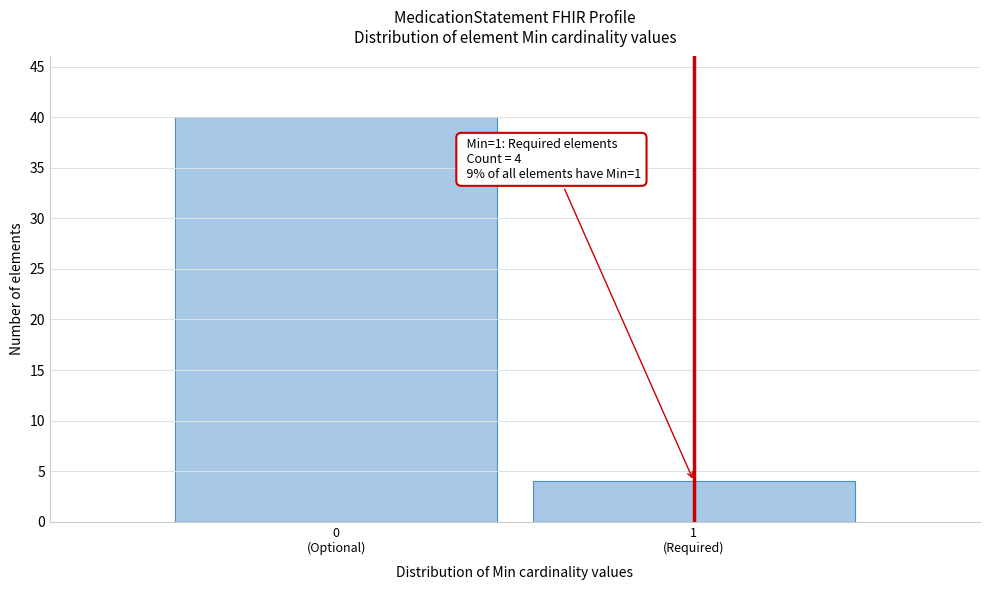

Reading left to right, transcribe all the data shown in this chart.

40	4